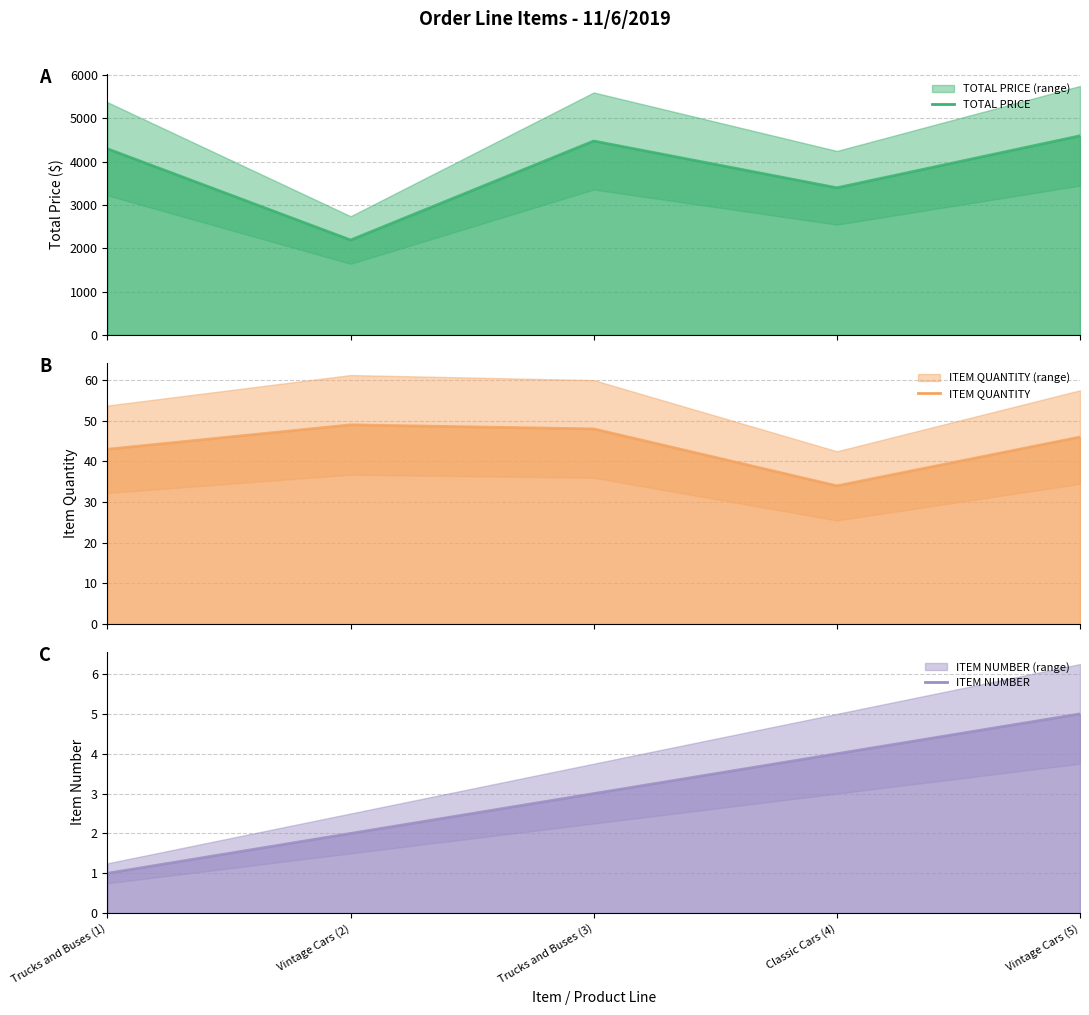

At Trucks and Buses (1), list the series in order from largest to smallest.

TOTAL PRICE (line), ITEM QUANTITY (line), ITEM NUMBER (line)